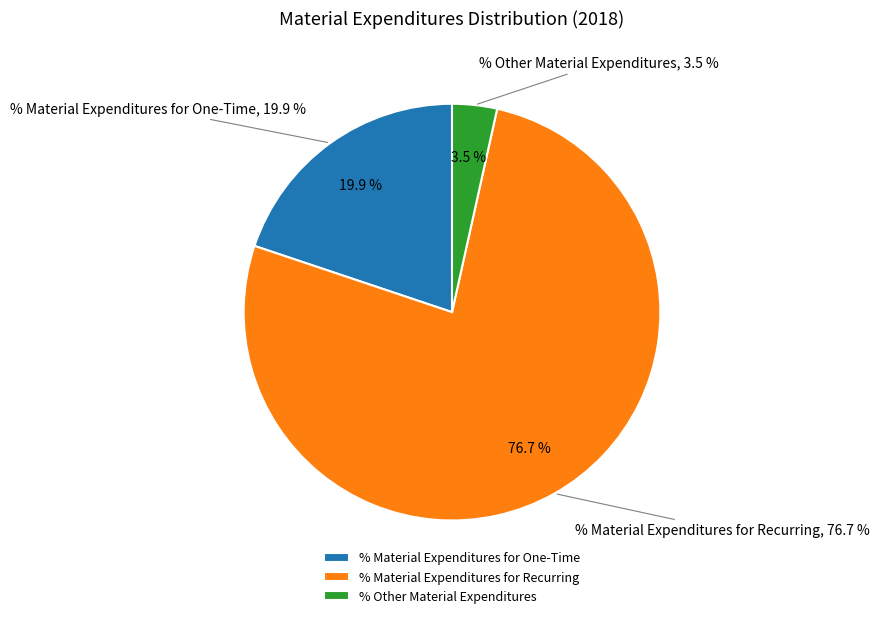

Between % Material Expenditures for One-Time and % Material Expenditures for Recurring, which is larger?

% Material Expenditures for Recurring